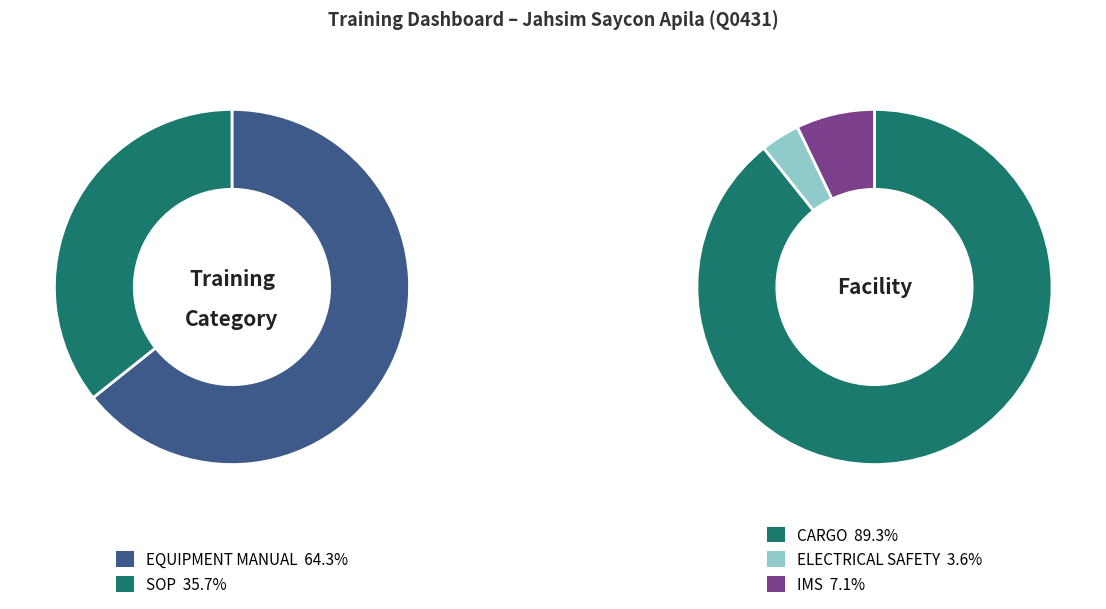

Which category has the smallest portion of the pie?

SOP